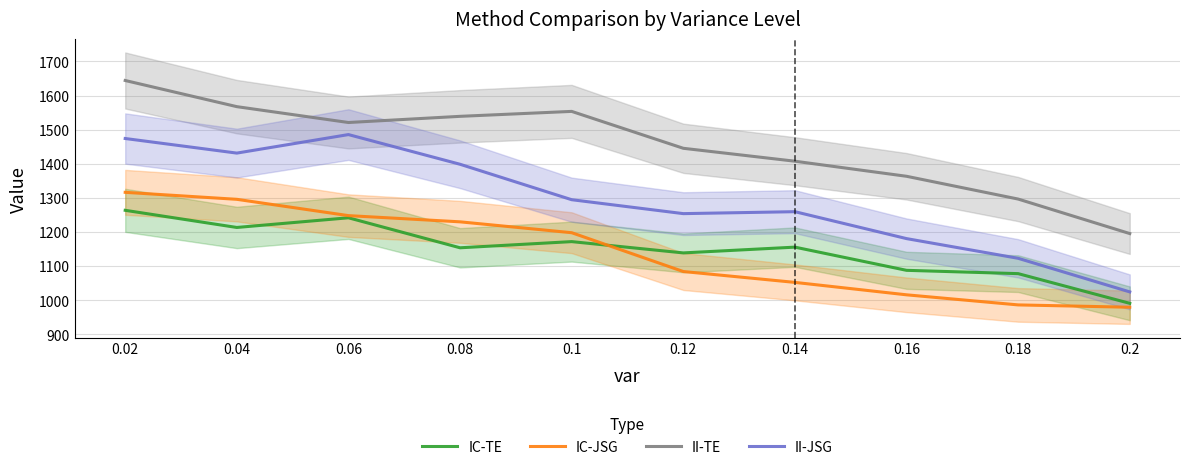

At how many categories does at least one series exceed 1320?

8